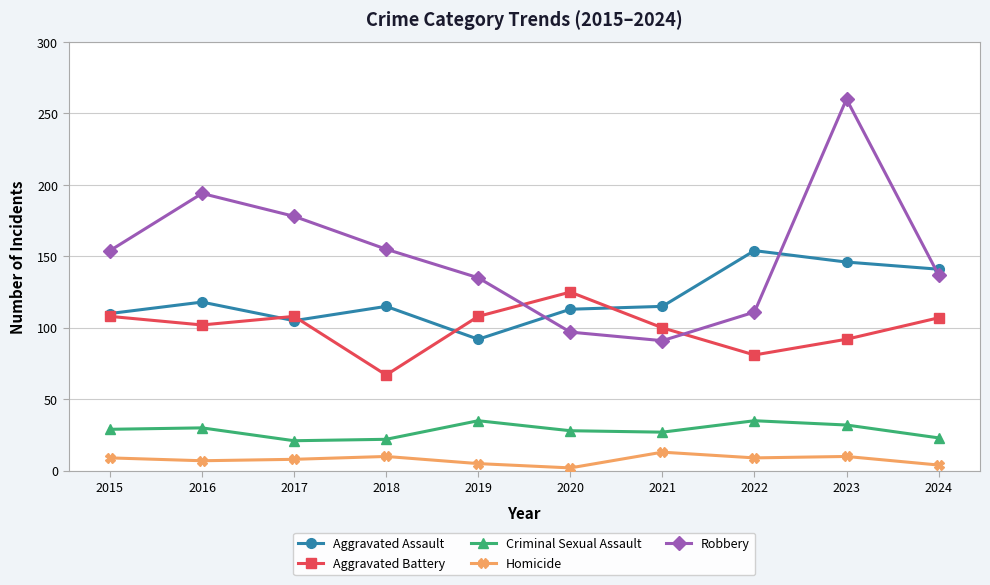

How many interior local peaks does the Aggravated Battery series have?

2